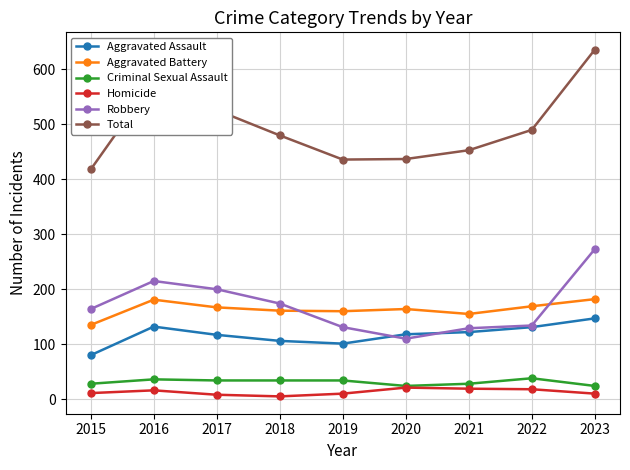

How many lines are shown in the chart?

6